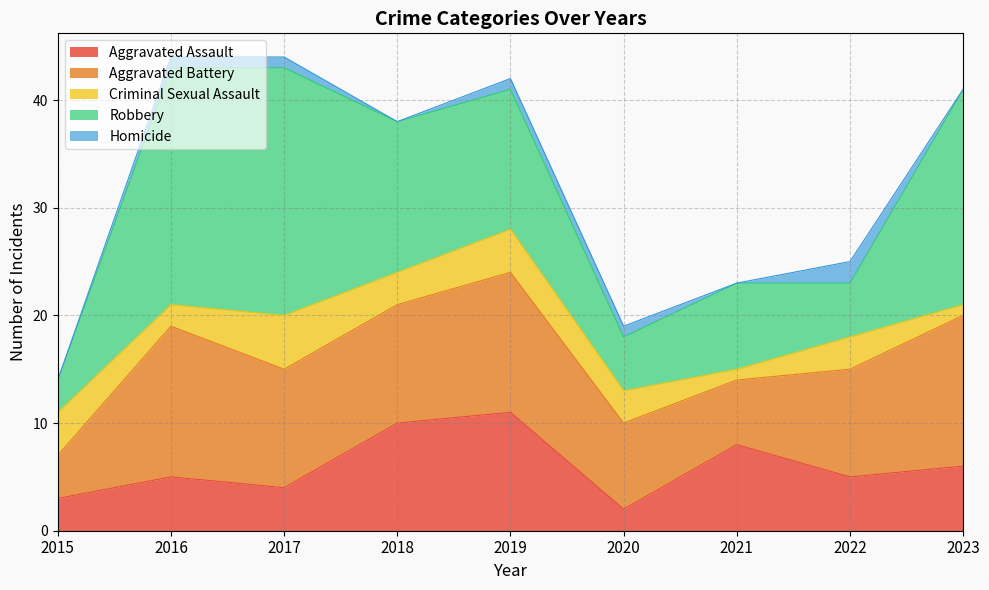

Reading left to right, extract all data points from this chart.

Aggravated Assault: 2015=3	2016=5	2017=4	2018=10	2019=11	2020=2	2021=8	2022=5	2023=6
Aggravated Battery: 2015=4	2016=14	2017=11	2018=11	2019=13	2020=8	2021=6	2022=10	2023=14
Criminal Sexual Assault: 2015=4	2016=2	2017=5	2018=3	2019=4	2020=3	2021=1	2022=3	2023=1
Robbery: 2015=3	2016=22	2017=23	2018=14	2019=13	2020=5	2021=8	2022=5	2023=20
Homicide: 2015=0	2016=1	2017=1	2018=0	2019=1	2020=1	2021=0	2022=2	2023=0